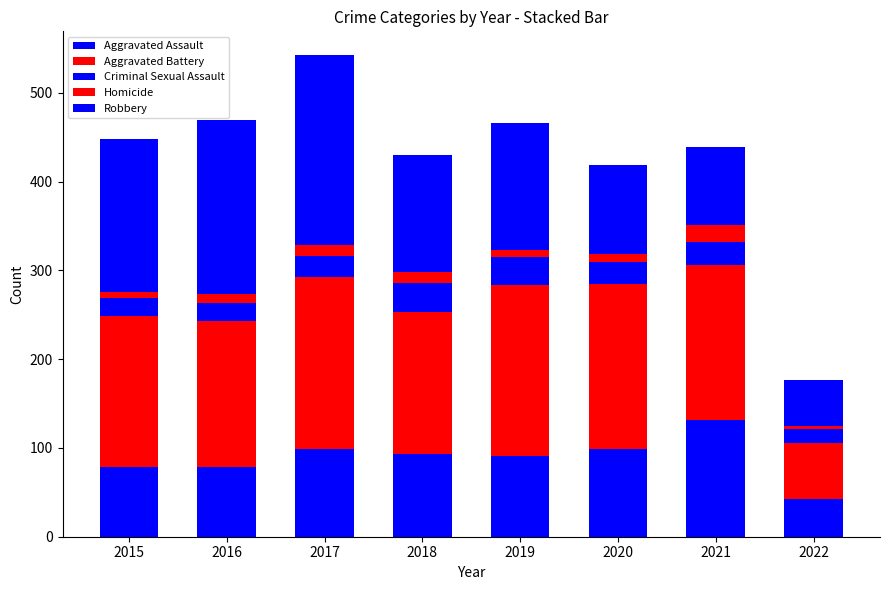

The Robbery series shows 172 at 2015. True or false?

True